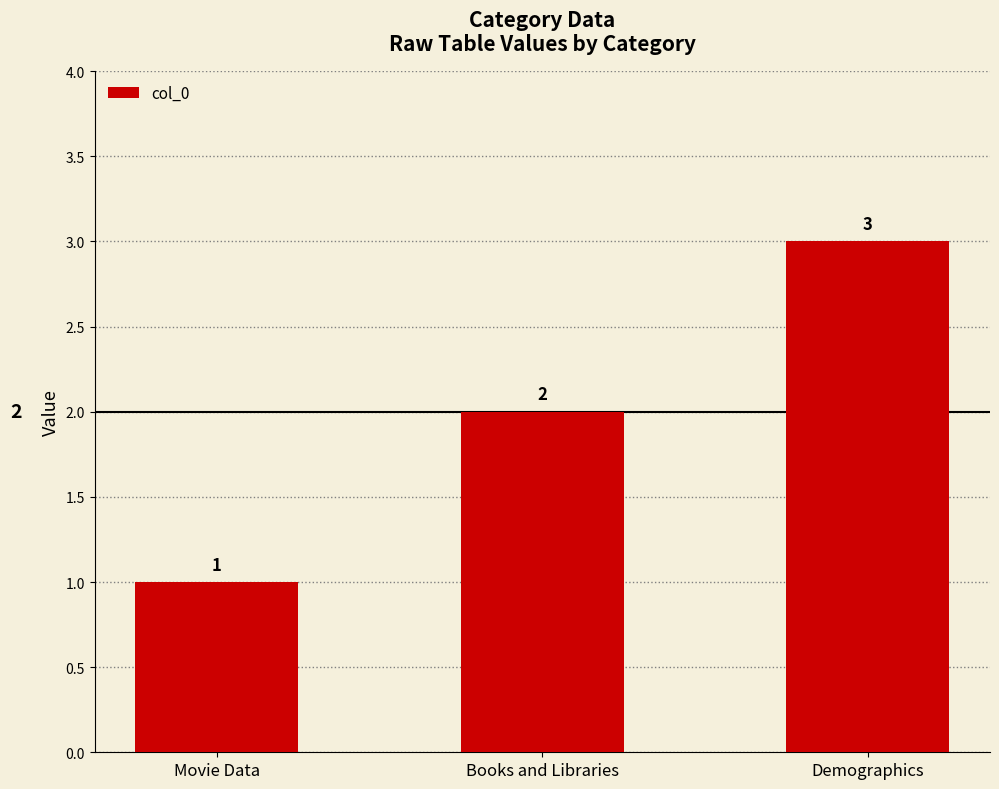

What is the change in value from Movie Data to Books and Libraries?

+1